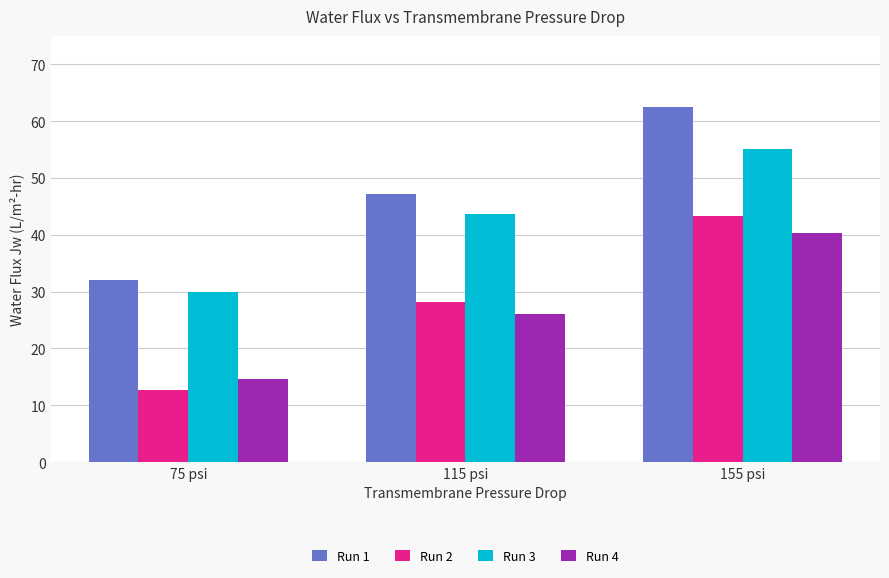

At which category is the sum across all series the highest?

155 psi